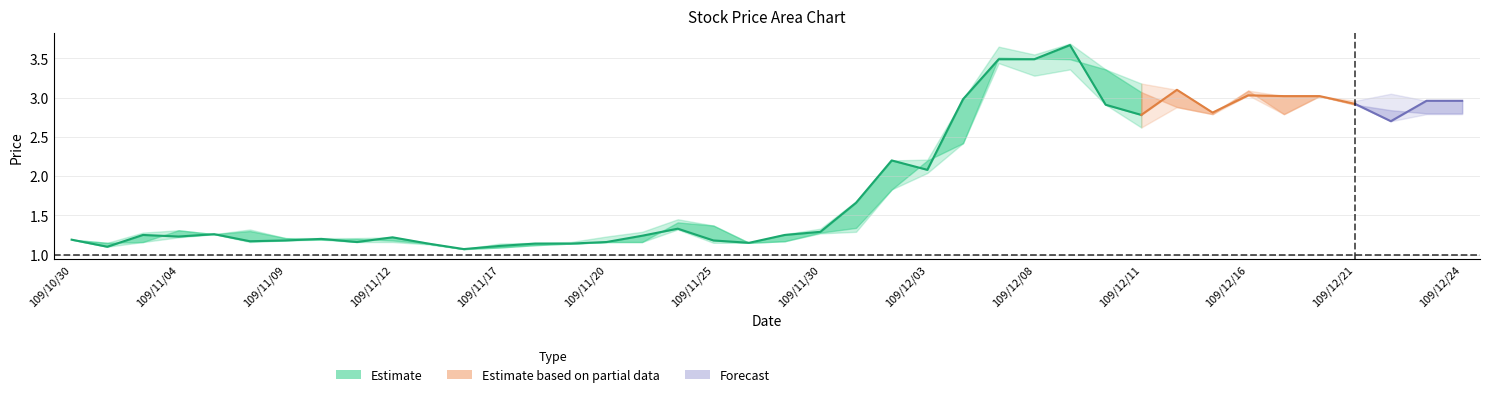

Reading left to right, extract all data points from this chart.

close: 109/10/30=1.2	109/11/02=1.1	109/11/03=1.2	109/11/04=1.2	109/11/05=1.3	109/11/06=1.2	109/11/09=1.2	109/11/10=1.2	109/11/11=1.2	109/11/12=1.2	109/11/13=1.1	109/11/16=1.1	109/11/17=1.1	109/11/18=1.1	109/11/19=1.1	109/11/20=1.2	109/11/23=1.2	109/11/24=1.3	109/11/25=1.2	109/11/26=1.1	109/11/27=1.2	109/11/30=1.3	109/12/01=1.7	109/12/02=2.2	109/12/03=2.1	109/12/04=3.0	109/12/07=3.5	109/12/08=3.5	109/12/09=3.7	109/12/10=2.9	109/12/11=2.8	109/12/14=3.1	109/12/15=2.8	109/12/16=3.0	109/12/17=3.0	109/12/18=3.0	109/12/21=2.9	109/12/22=2.7	109/12/23=3.0	109/12/24=3.0
high: 109/10/30=1.2	109/11/02=1.1	109/11/03=1.3	109/11/04=1.3	109/11/05=1.3	109/11/06=1.3	109/11/09=1.2	109/11/10=1.2	109/11/11=1.2	109/11/12=1.2	109/11/13=1.1	109/11/16=1.1	109/11/17=1.1	109/11/18=1.1	109/11/19=1.2	109/11/20=1.2	109/11/23=1.3	109/11/24=1.4	109/11/25=1.4	109/11/26=1.1	109/11/27=1.3	109/11/30=1.3	109/12/01=1.7	109/12/02=2.2	109/12/03=2.2	109/12/04=3.0	109/12/07=3.6	109/12/08=3.5	109/12/09=3.7	109/12/10=3.4	109/12/11=3.2	109/12/14=3.1	109/12/15=2.8	109/12/16=3.1	109/12/17=3.0	109/12/18=3.0	109/12/21=3.0	109/12/22=3.0	109/12/23=3.0	109/12/24=3.0
low: 109/10/30=1.2	109/11/02=1.1	109/11/03=1.2	109/11/04=1.2	109/11/05=1.3	109/11/06=1.2	109/11/09=1.2	109/11/10=1.2	109/11/11=1.2	109/11/12=1.2	109/11/13=1.1	109/11/16=1.1	109/11/17=1.1	109/11/18=1.1	109/11/19=1.1	109/11/20=1.2	109/11/23=1.2	109/11/24=1.3	109/11/25=1.1	109/11/26=1.1	109/11/27=1.2	109/11/30=1.3	109/12/01=1.3	109/12/02=1.8	109/12/03=2.0	109/12/04=2.4	109/12/07=3.4	109/12/08=3.3	109/12/09=3.4	109/12/10=2.9	109/12/11=2.6	109/12/14=2.9	109/12/15=2.8	109/12/16=3.0	109/12/17=2.8	109/12/18=3.0	109/12/21=2.9	109/12/22=2.7	109/12/23=2.8	109/12/24=2.8
open: 109/10/30=1.2	109/11/02=1.1	109/11/03=1.2	109/11/04=1.3	109/11/05=1.3	109/11/06=1.3	109/11/09=1.2	109/11/10=1.2	109/11/11=1.2	109/11/12=1.2	109/11/13=1.1	109/11/16=1.1	109/11/17=1.1	109/11/18=1.1	109/11/19=1.1	109/11/20=1.2	109/11/23=1.2	109/11/24=1.4	109/11/25=1.4	109/11/26=1.1	109/11/27=1.2	109/11/30=1.3	109/12/01=1.3	109/12/02=1.8	109/12/03=2.2	109/12/04=2.4	109/12/07=3.5	109/12/08=3.5	109/12/09=3.5	109/12/10=3.4	109/12/11=3.1	109/12/14=2.9	109/12/15=2.8	109/12/16=3.1	109/12/17=2.8	109/12/18=3.0	109/12/21=2.9	109/12/22=2.8	109/12/23=2.8	109/12/24=2.8